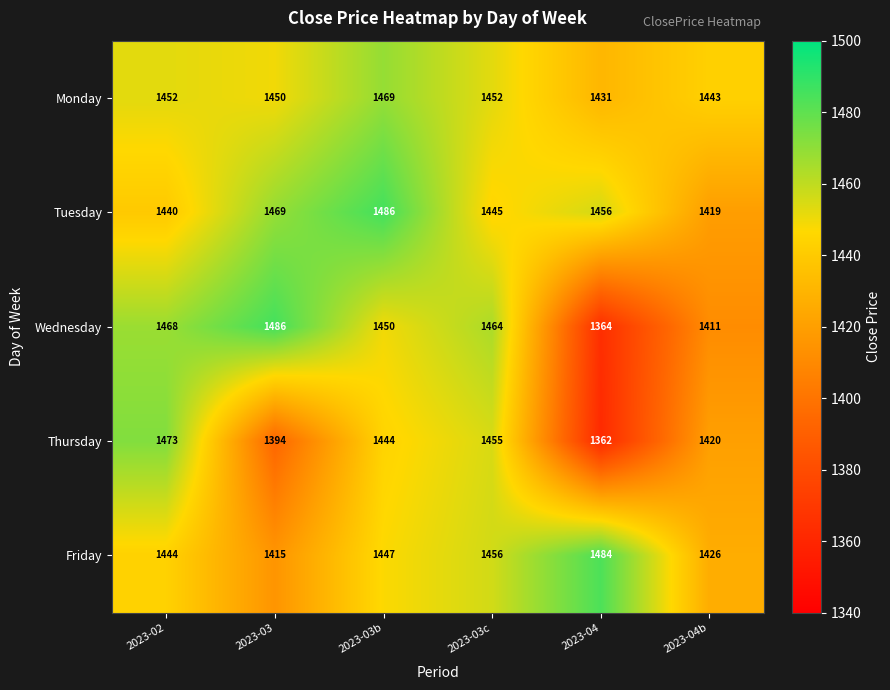

At which category does the chart reach its minimum across all series?

2023-04